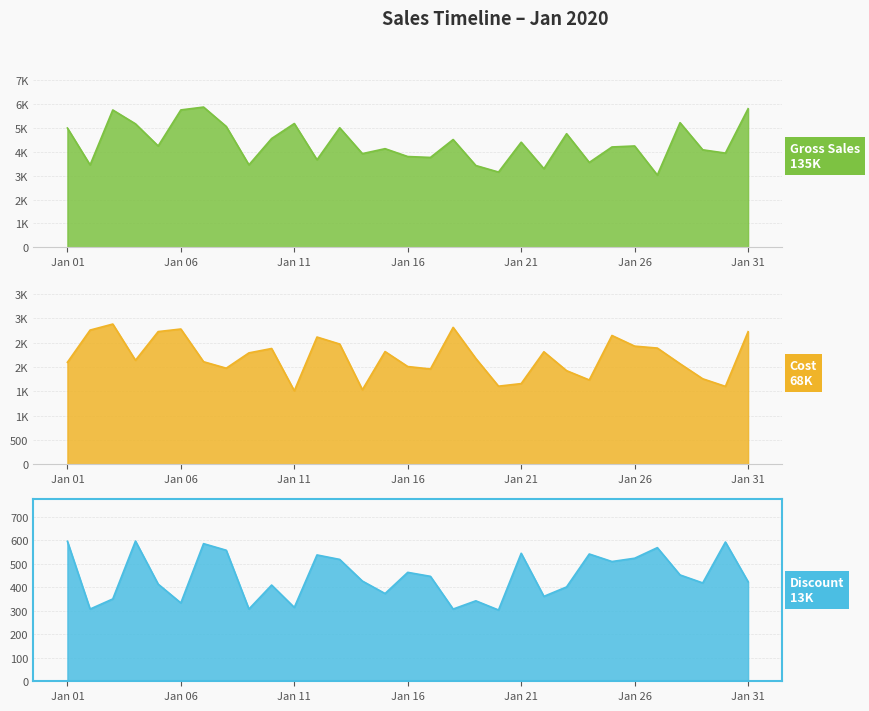

What is the total value across all series at 19?

5946